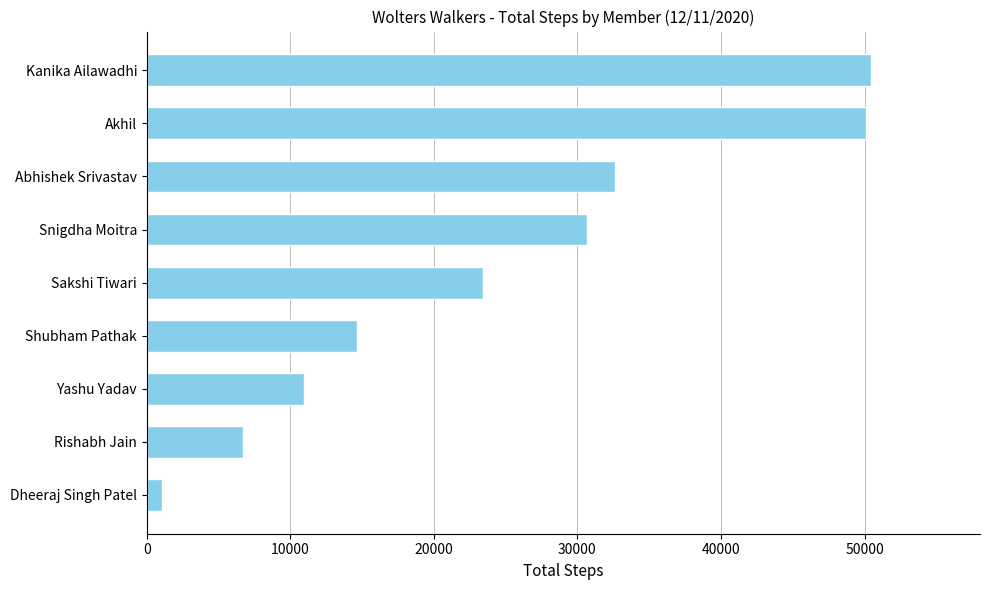

The chart shows a value of 32603 at Abhishek Srivastav. True or false?

True